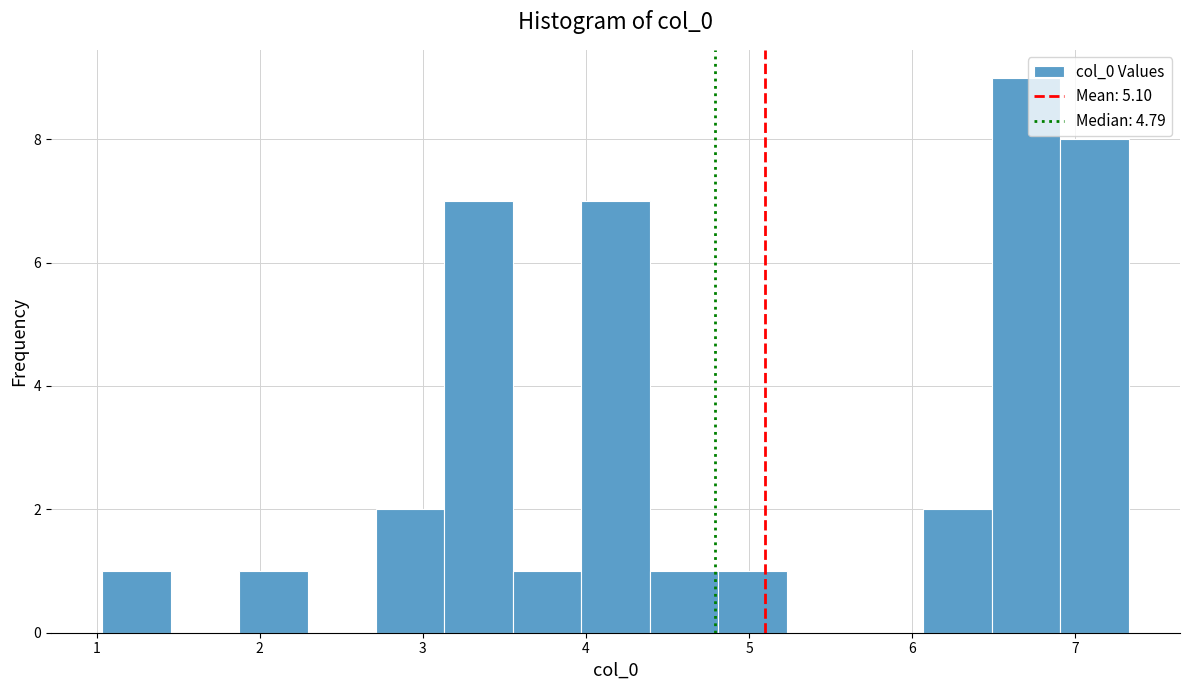

Reading left to right, transcribe this chart: for each bar, give the range it covers on the x-axis and its height. Neither the bar edges nor the heights are printed on the chart, so give them approximately, as read against the axes.

1.0 to 1.5: 1
1.5 to 1.9: 0
1.9 to 2.3: 1
2.3 to 2.7: 0
2.7 to 3.1: 2
3.1 to 3.6: 7
3.6 to 4.0: 1
4.0 to 4.4: 7
4.4 to 4.8: 1
4.8 to 5.2: 1
5.2 to 5.6: 0
5.6 to 6.1: 0
6.1 to 6.5: 2
6.5 to 6.9: 9
6.9 to 7.3: 8